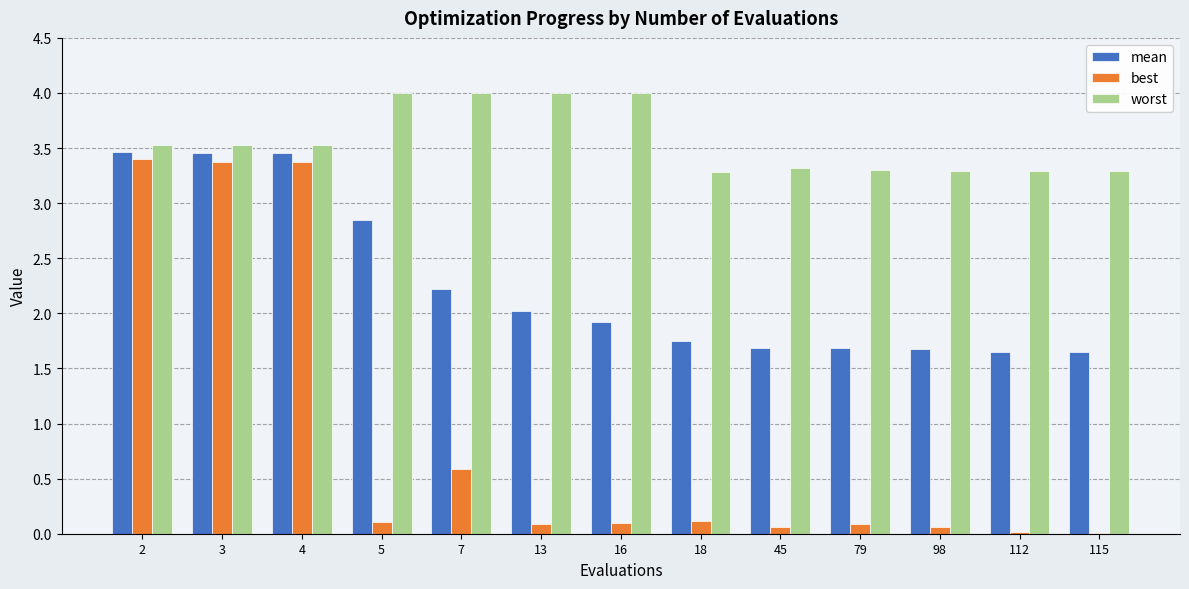

Which series changed the most between 3 and 5?

best